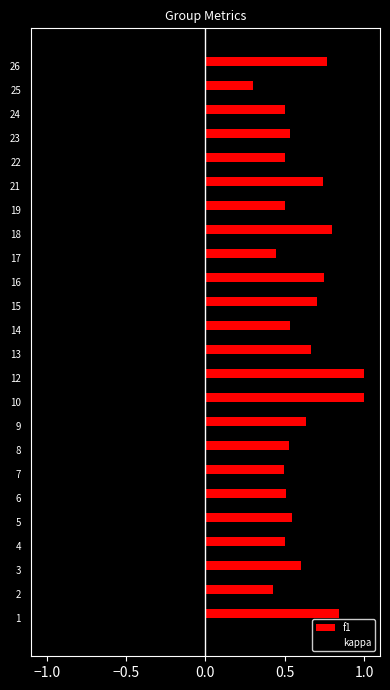

Between 7 and 10, which series saw the biggest shift?

kappa